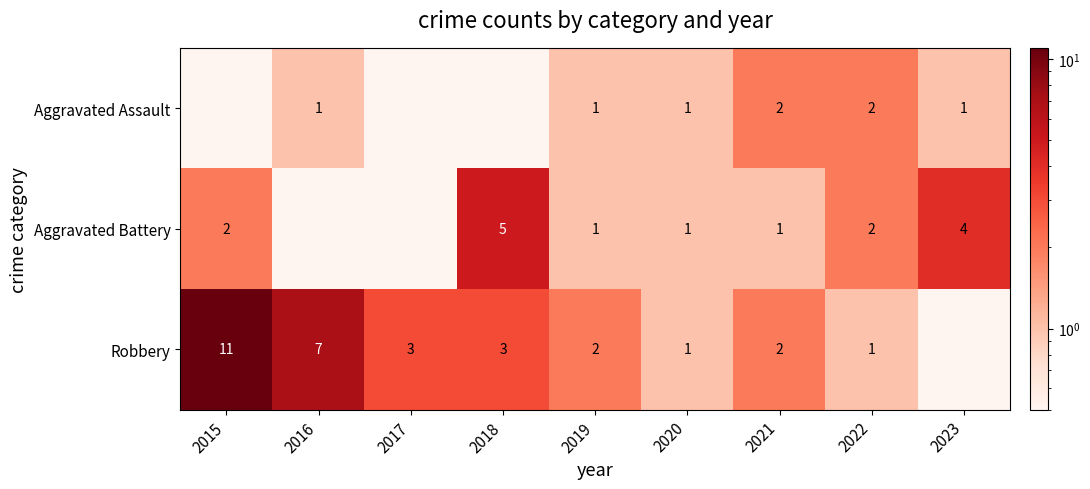

The value of Robbery at 2016 is 4.2. True or false?

False